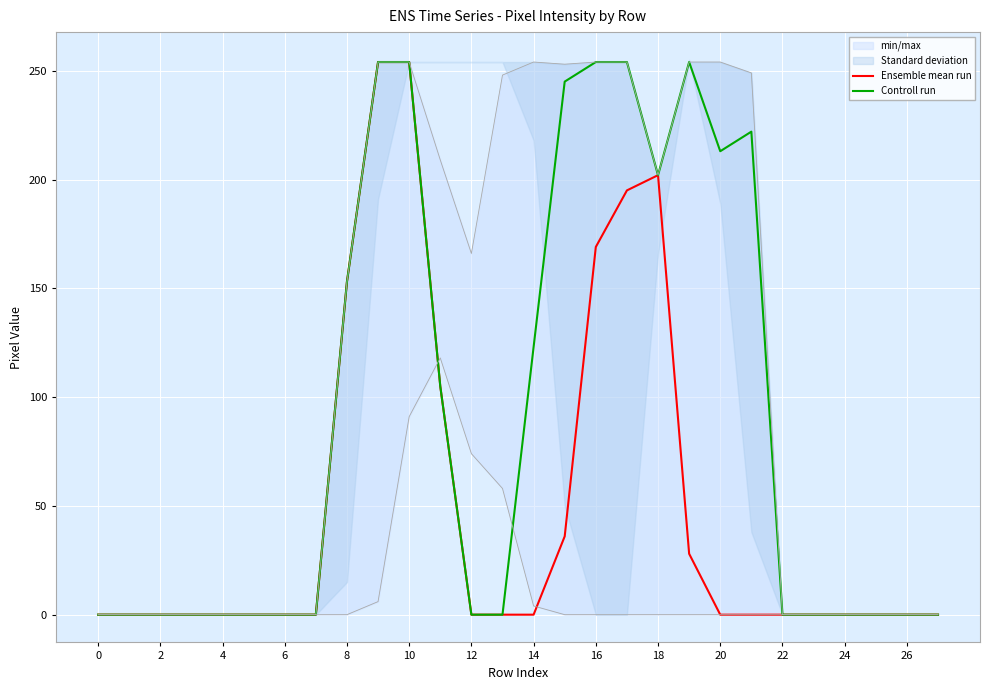

True or false: Controll run and Ensemble mean run cross at least once.

False